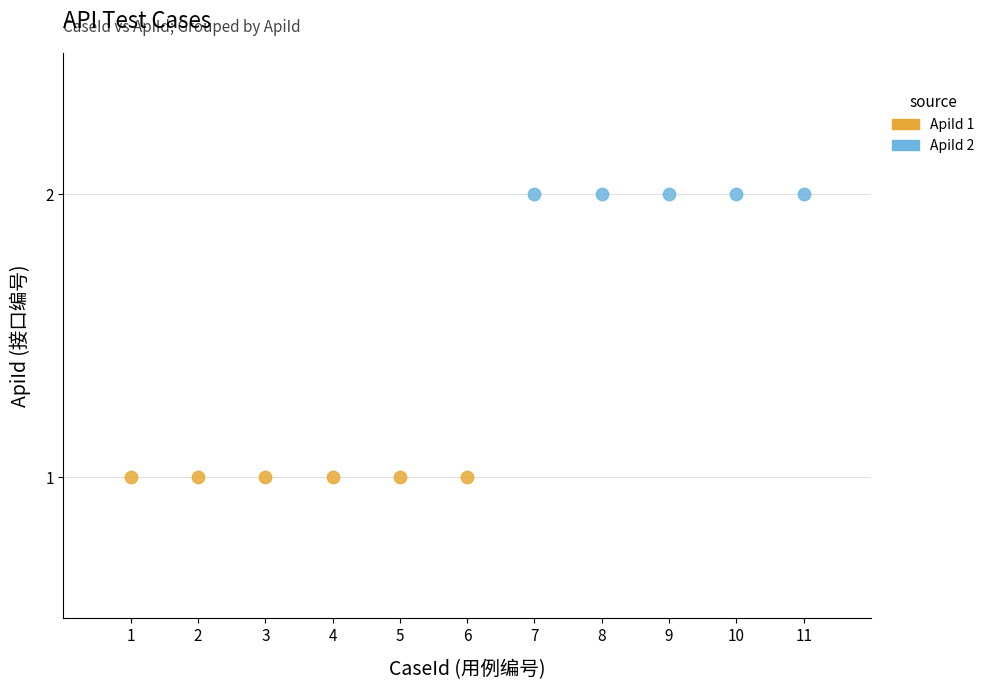

Which series contains the lowest Y value?

ApiId 1